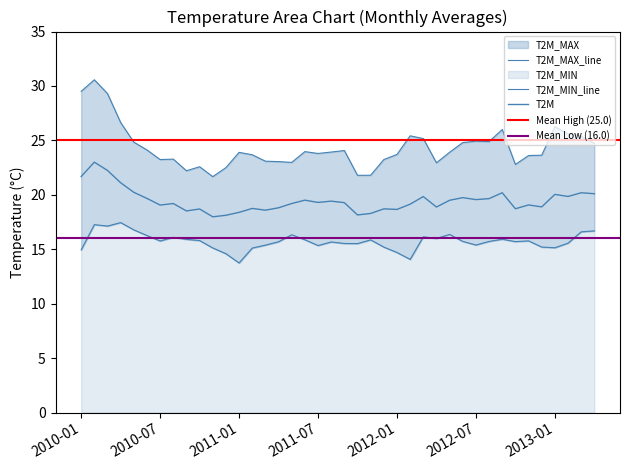

At how many categories does at least one series exceed 26?

5